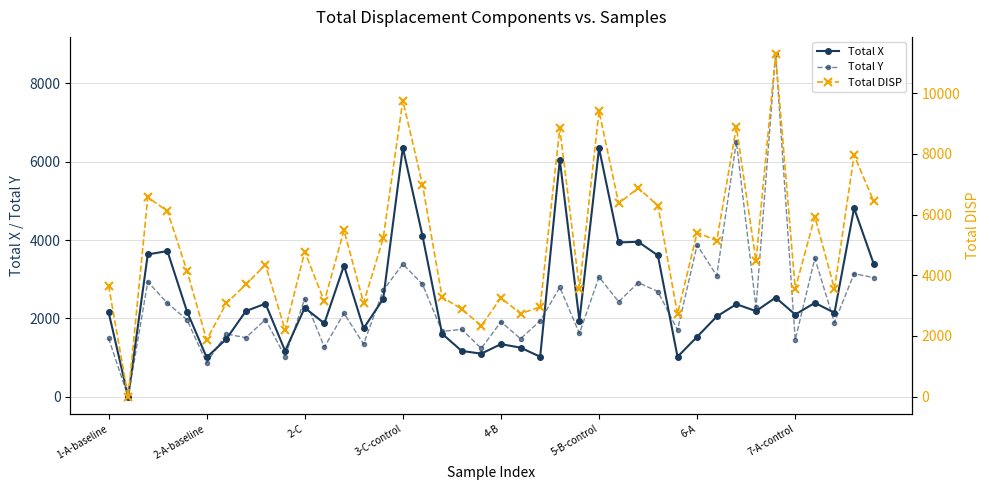

What is the total value across all series at 18?

5775.7